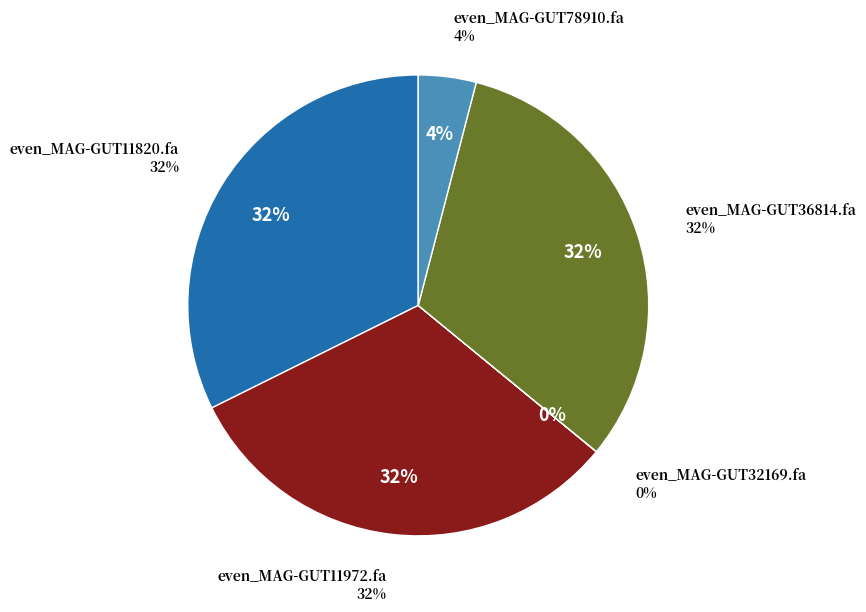

Is it true that even_MAG-GUT11820.fa is 43% of the pie?

False